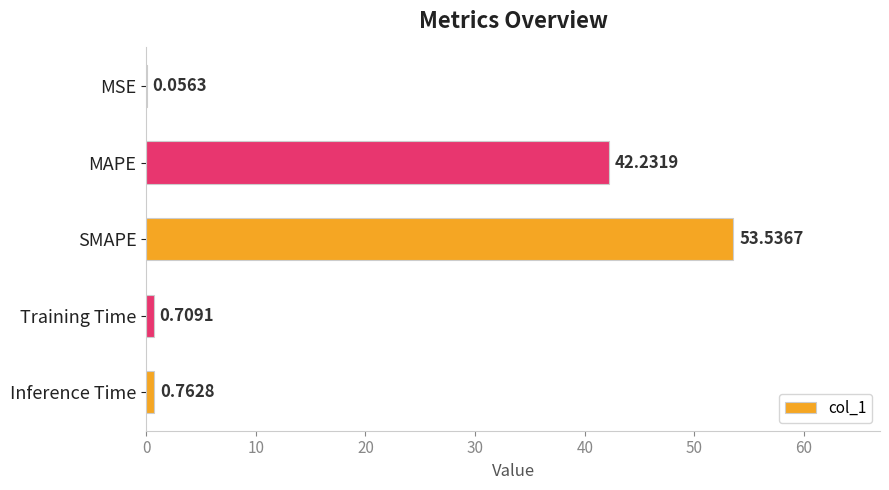

Between Inference Time and MSE, which is larger?

Inference Time